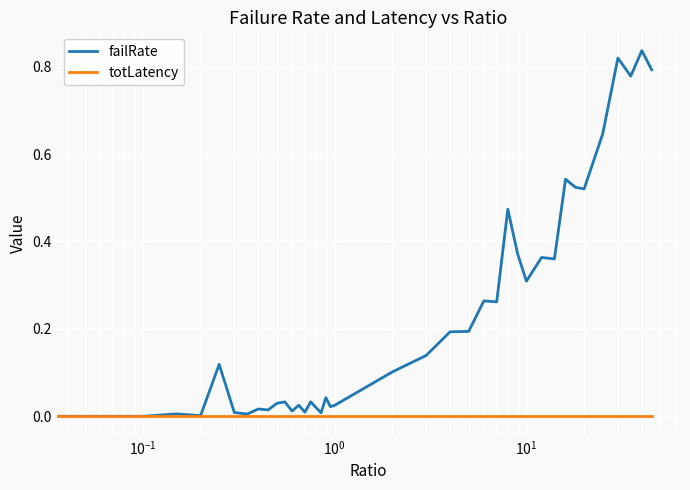

Rank the series by their maximum value, from highest to lowest.

failRate, totLatency